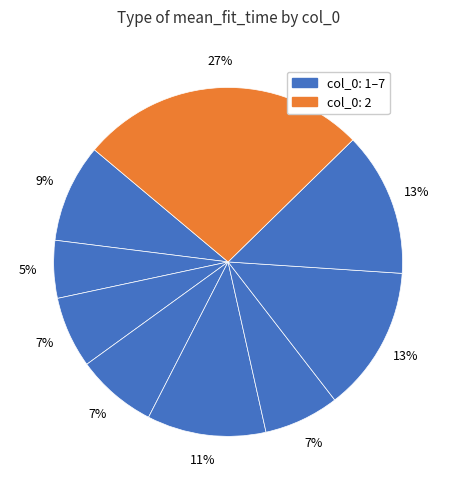

Rank the categories by value from lowest to highest.

6, 0, 3, 7, 1, 8, 5, 4, 2